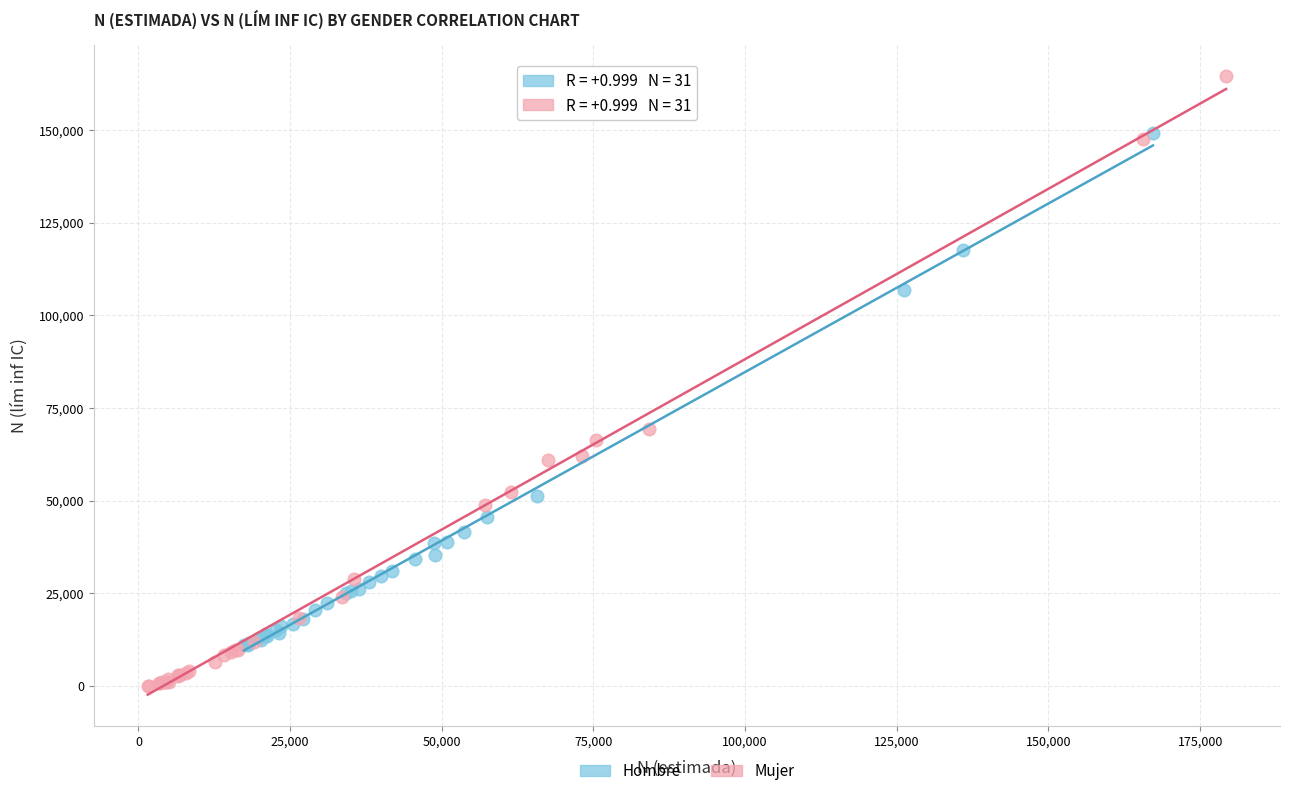

Which series has the largest Y range (max minus min)?

Mujer